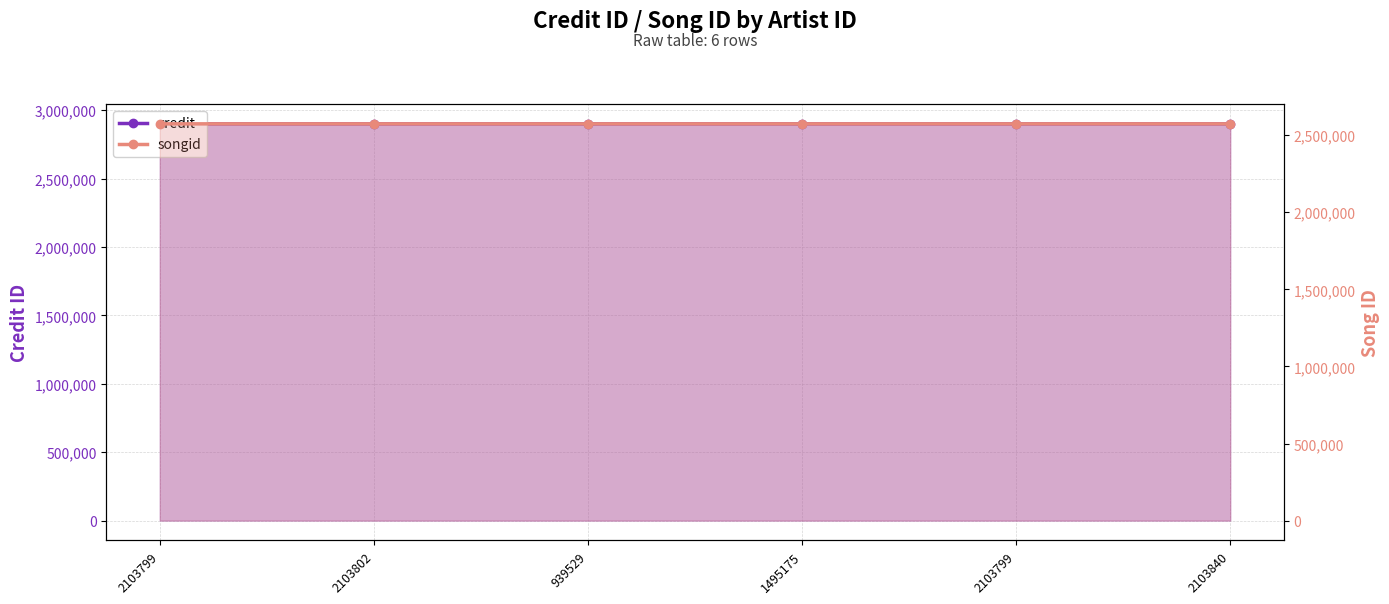

At how many categories does at least one series exceed 2619134?

6